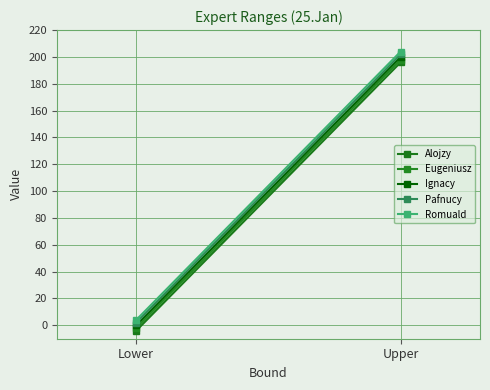

At which category is the sum across all series the highest?

Upper